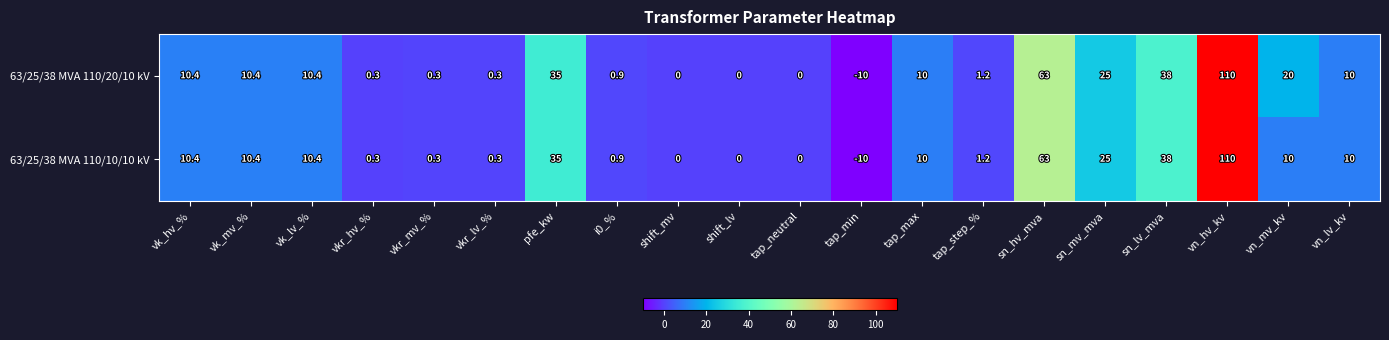

What is the total value across all series at i0_%?

1.8